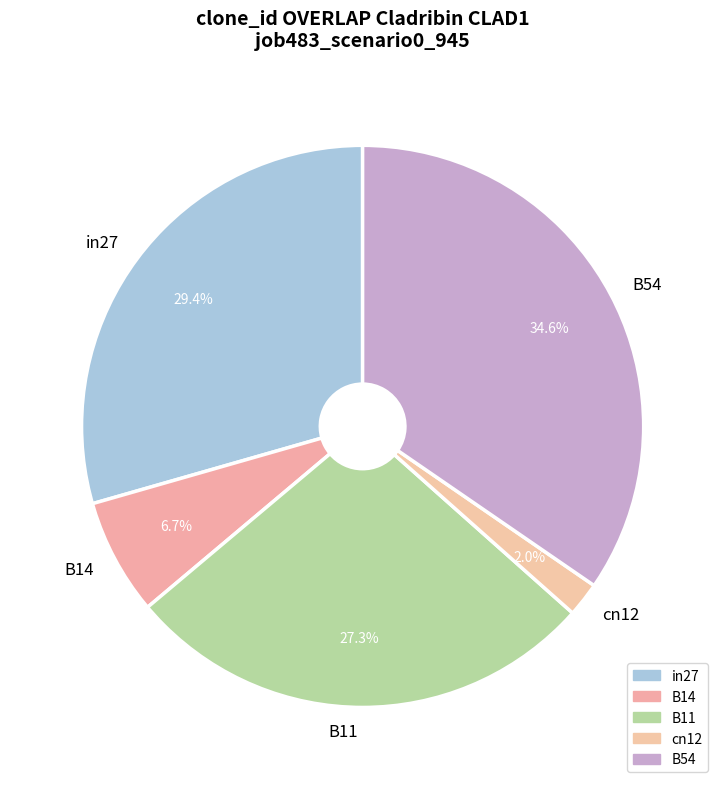

What percentage is NOT represented by cn12?

98.0%